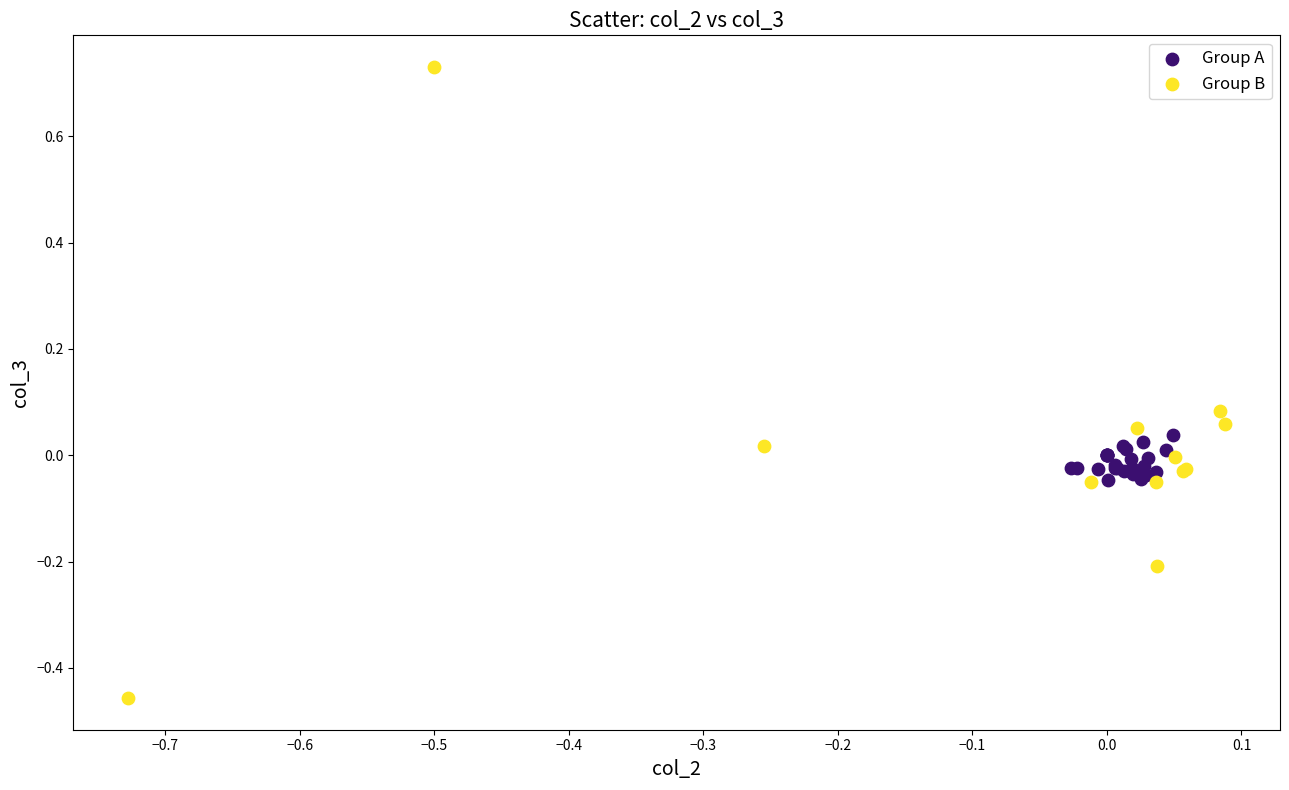

Which series reaches the maximum Y coordinate?

Group B